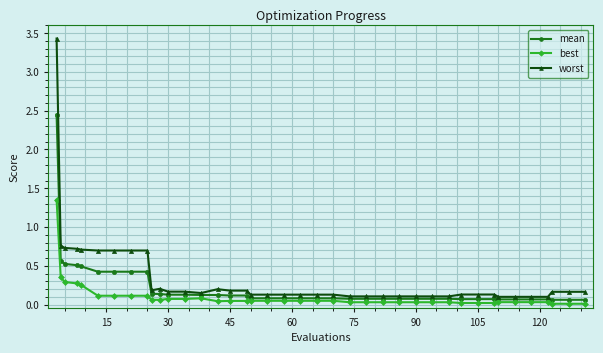

Which series has the largest range (max minus min)?

worst